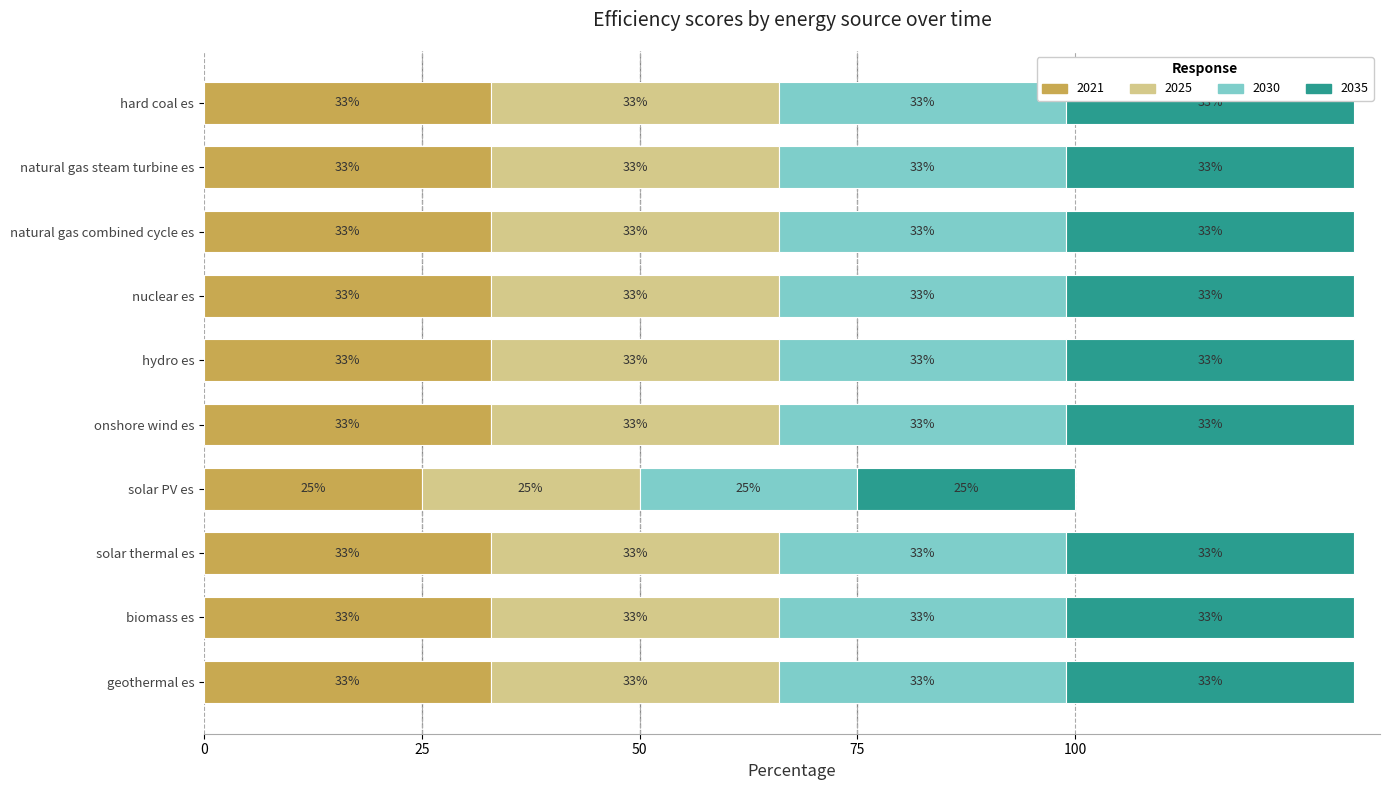

The 2035 series shows 0.3 at nuclear es. True or false?

True